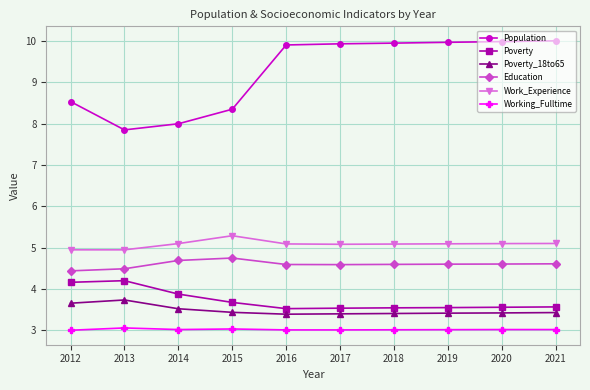

Is it true that Population equals 10.0 at 2019?

True